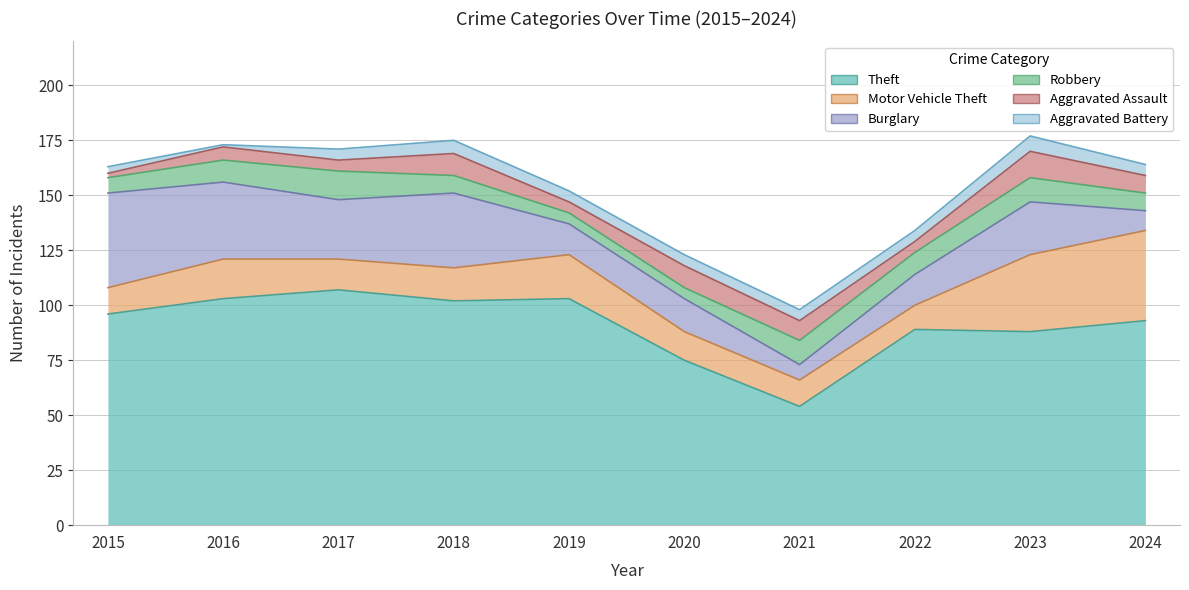

What is the total value across all series at 2023?

177